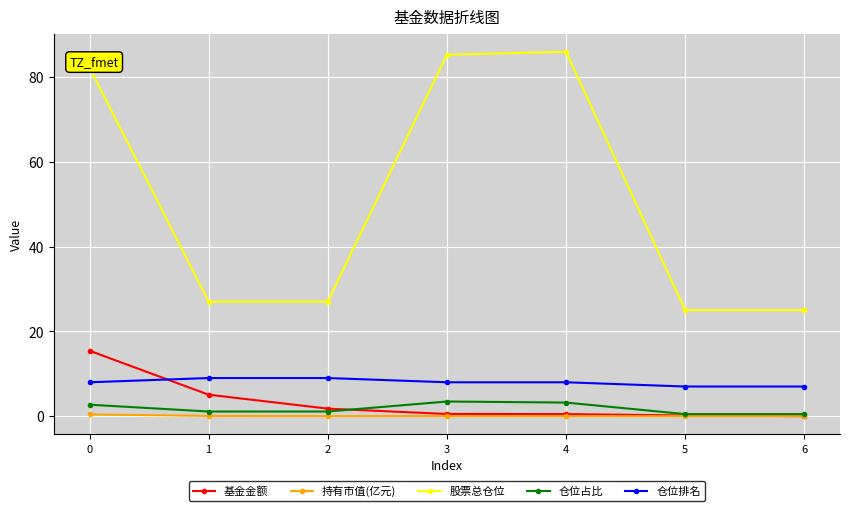

What is the maximum value shown in the chart?

86.0